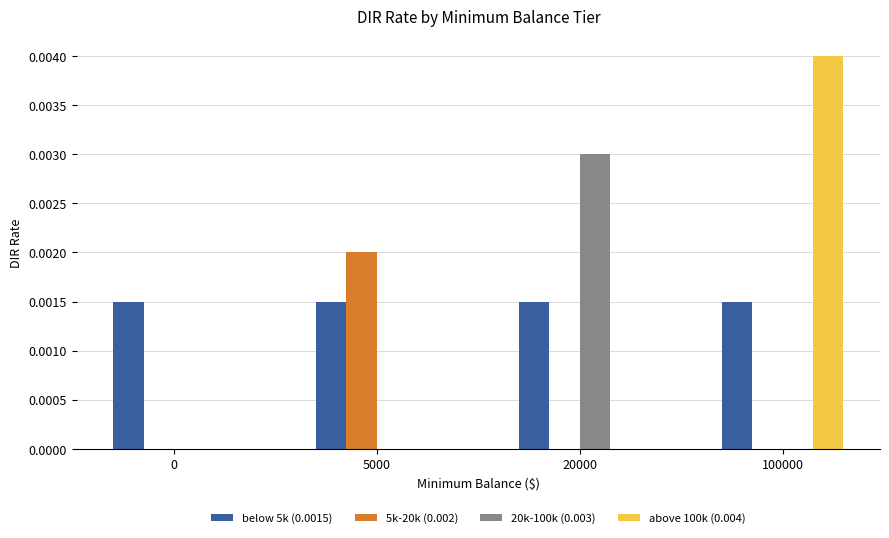

Count the number of data series in this chart.

4